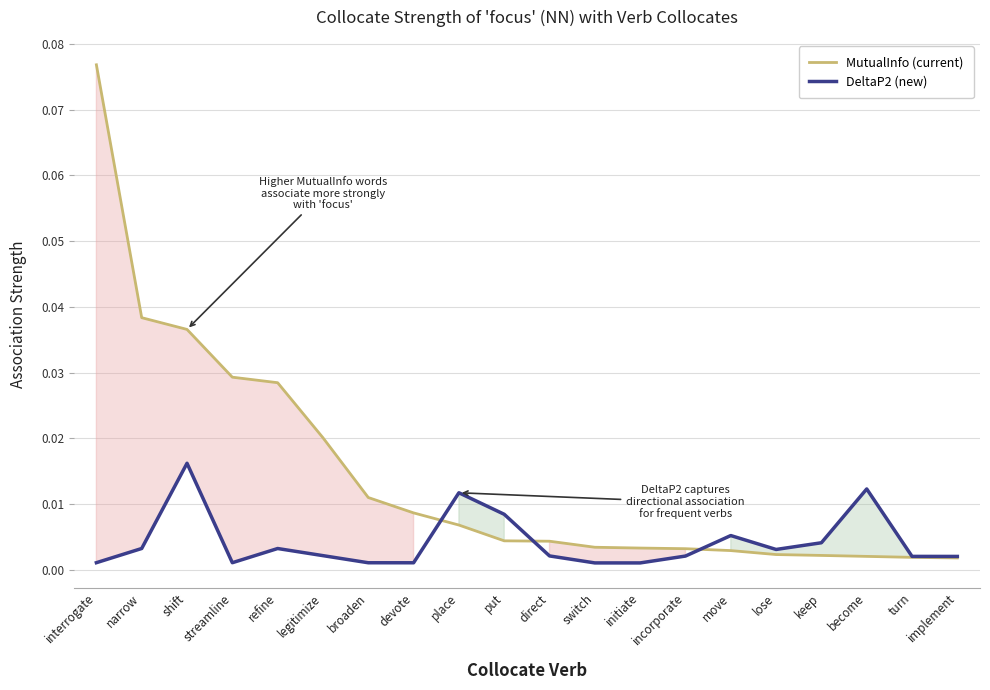

At how many categories does at least one series exceed 0?

20